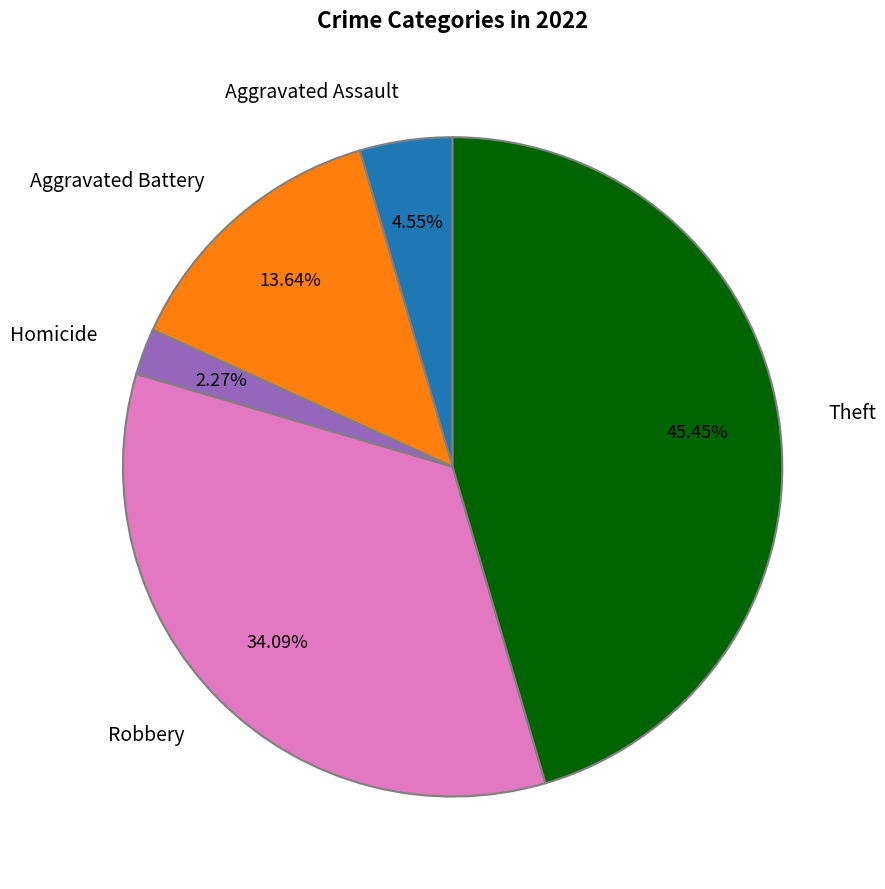

Rank the categories by value from lowest to highest.

Homicide, Aggravated Assault, Aggravated Battery, Robbery, Theft